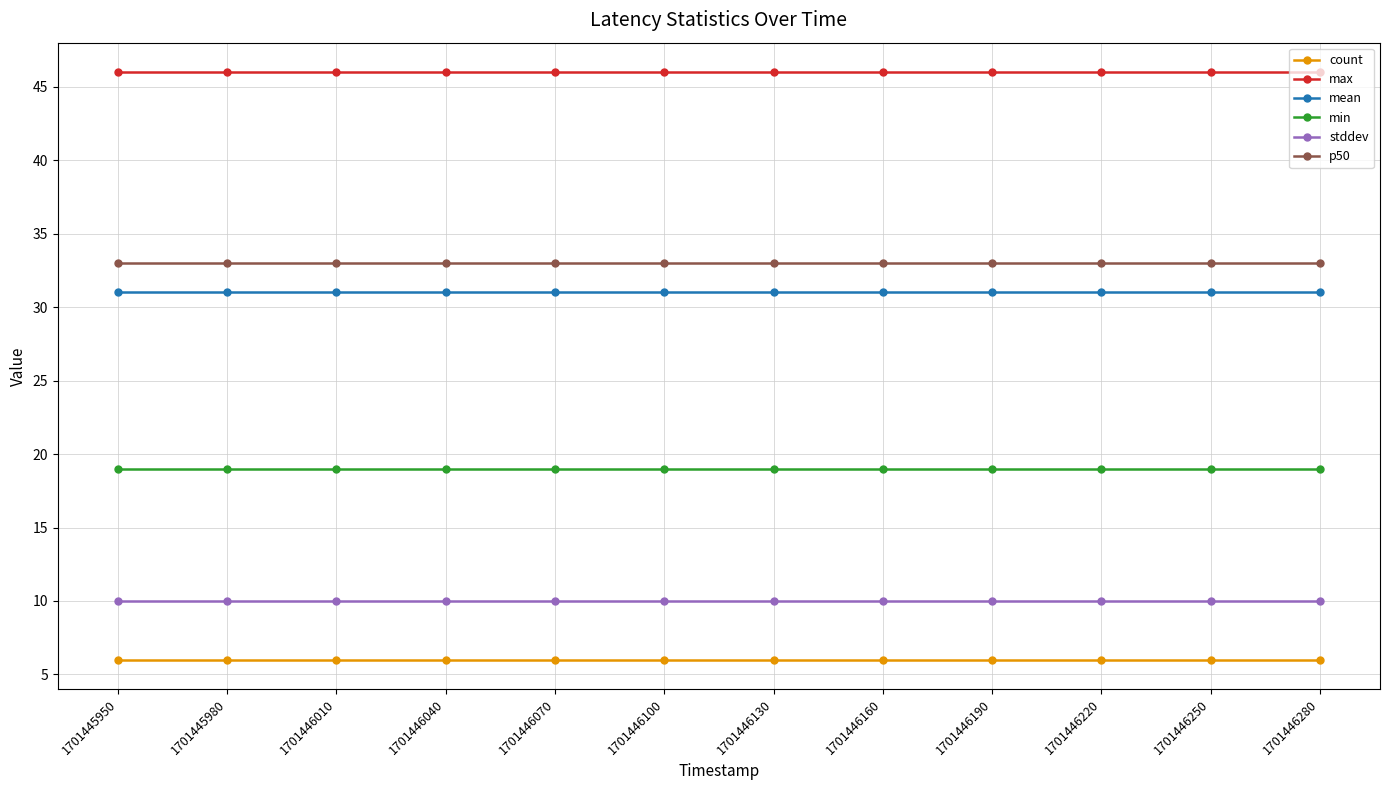

How many series are shown in this chart?

6